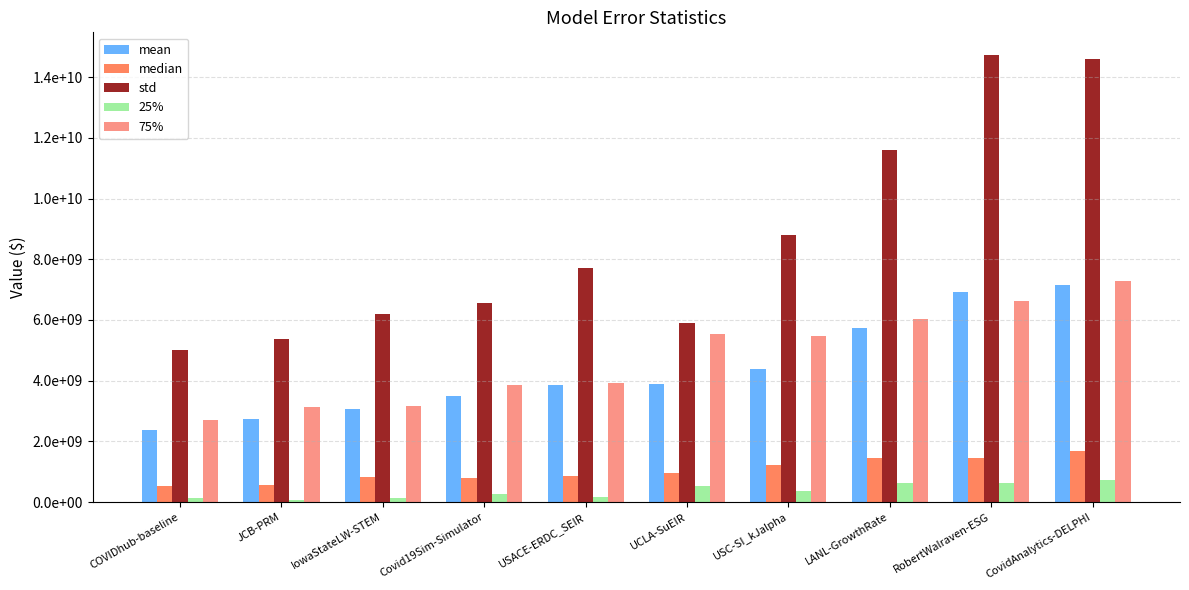

Between USACE-ERDC_SEIR and CovidAnalytics-DELPHI, which series saw the biggest shift?

std